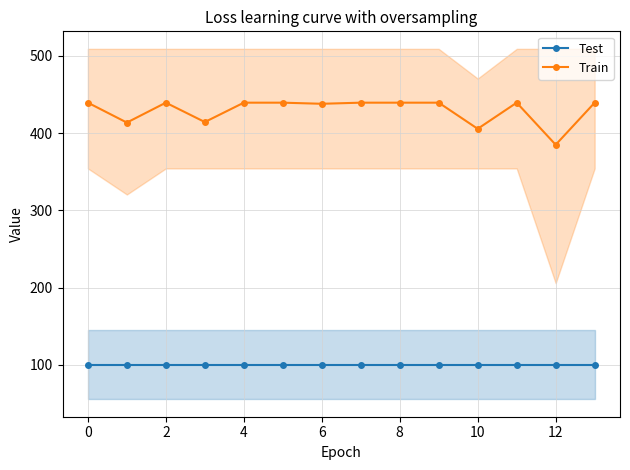

The value of Train at 4 is 439.2. True or false?

True